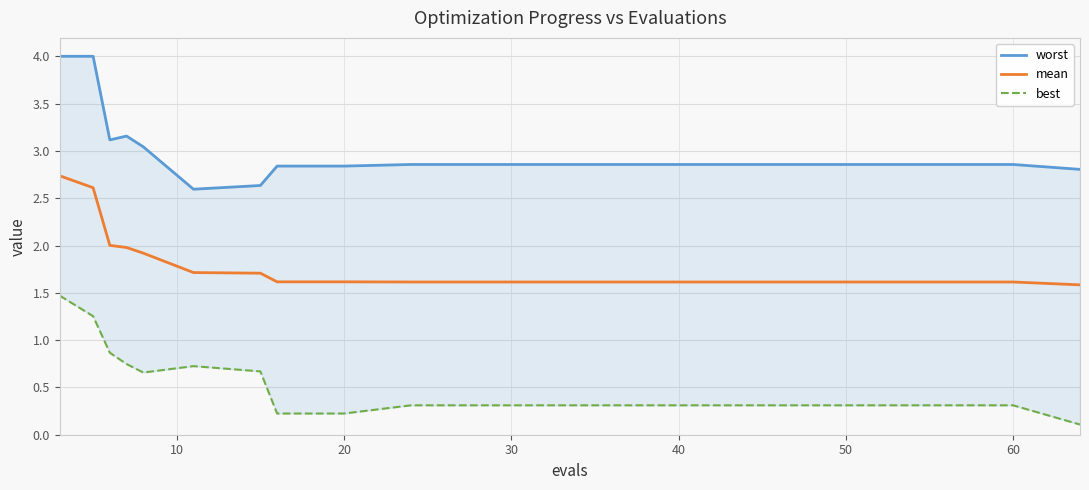

What is the maximum value for mean?

2.7